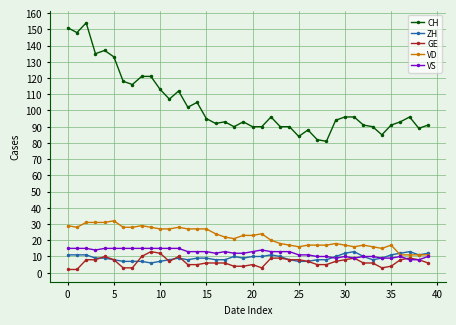

What is the highest value of the ZH series?

13